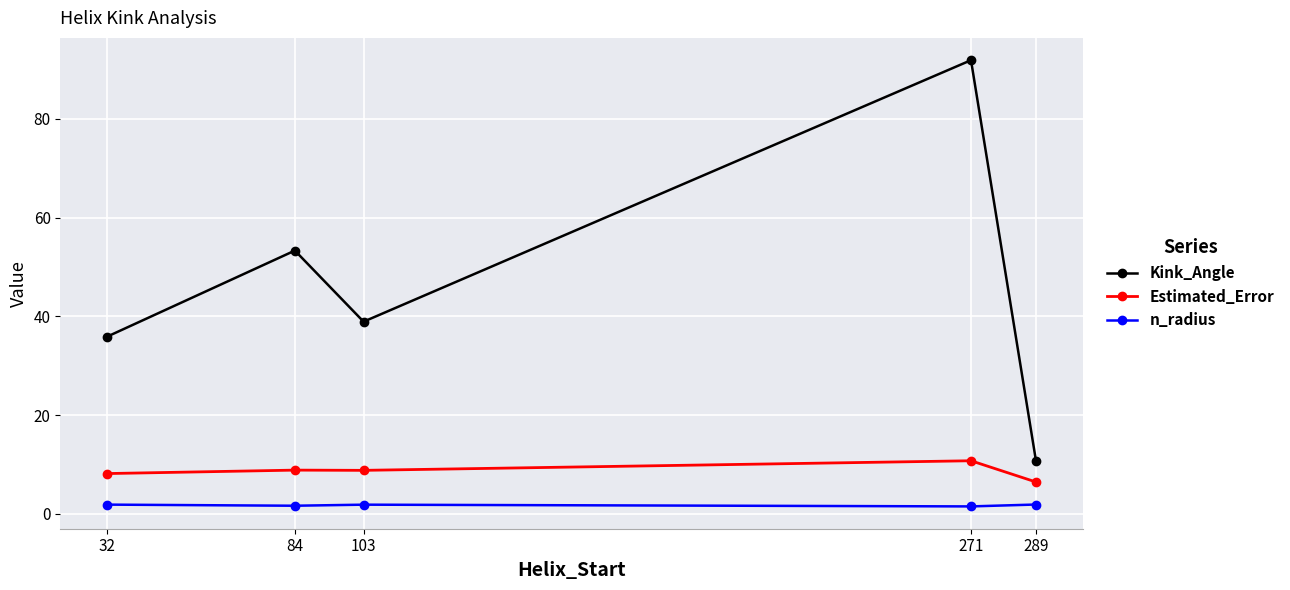

True or false: Estimated_Error has a value of 8.2 at 32.

True